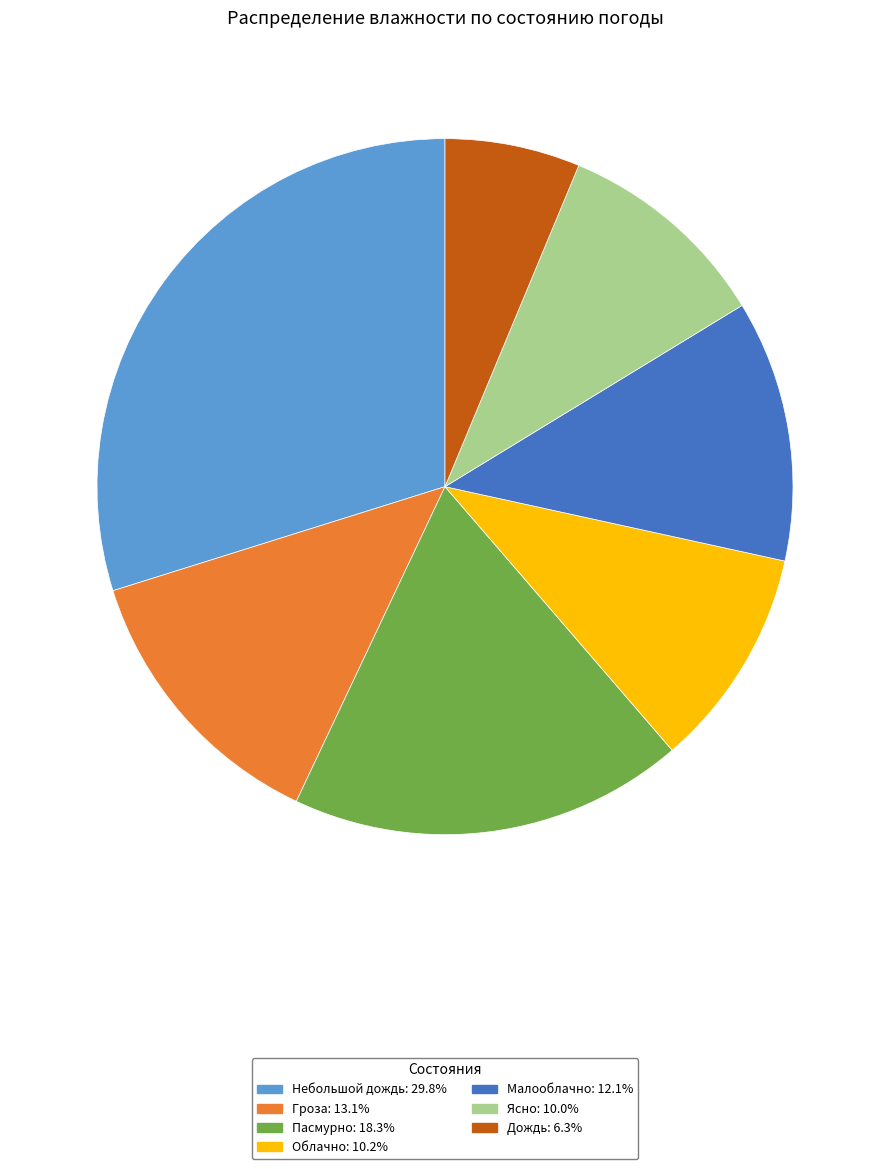

Does any single category account for the majority?

No